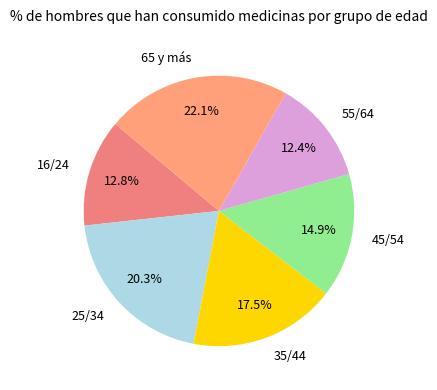

To the nearest percent, what is the combined percentage of 16/24 and 55/64?

25%